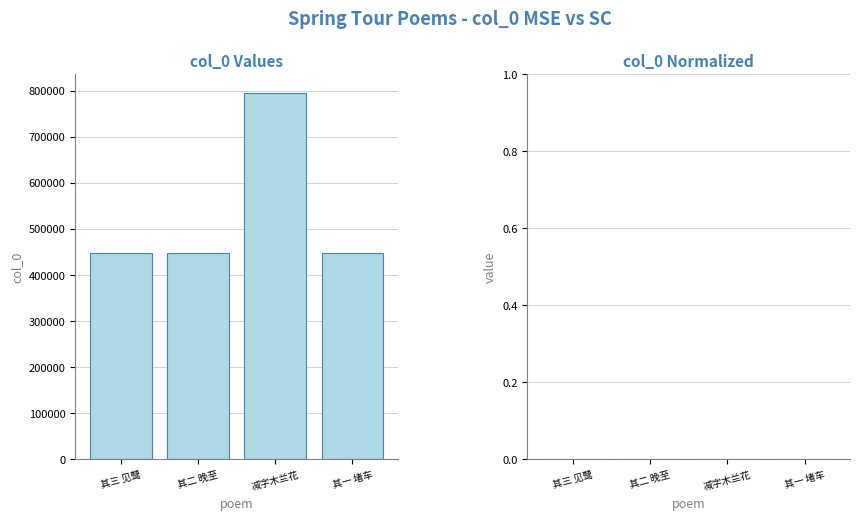

What is the change in value from 其二 晚至 to 减字木兰花?

+348271